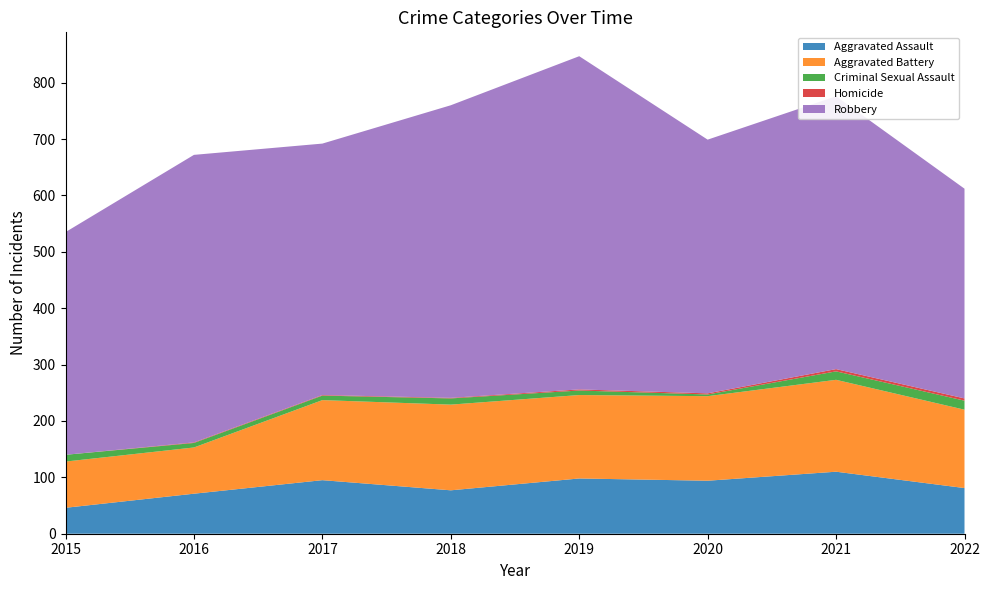

Reading left to right, extract all data points from this chart.

Aggravated Assault: 46	71	95	77	98	94	110	81
Aggravated Battery: 82	82	142	152	148	150	163	139
Criminal Sexual Assault: 12	8	8	11	8	3	15	16
Homicide: 0	1	1	1	2	2	4	4
Robbery: 395	510	446	519	591	450	484	372